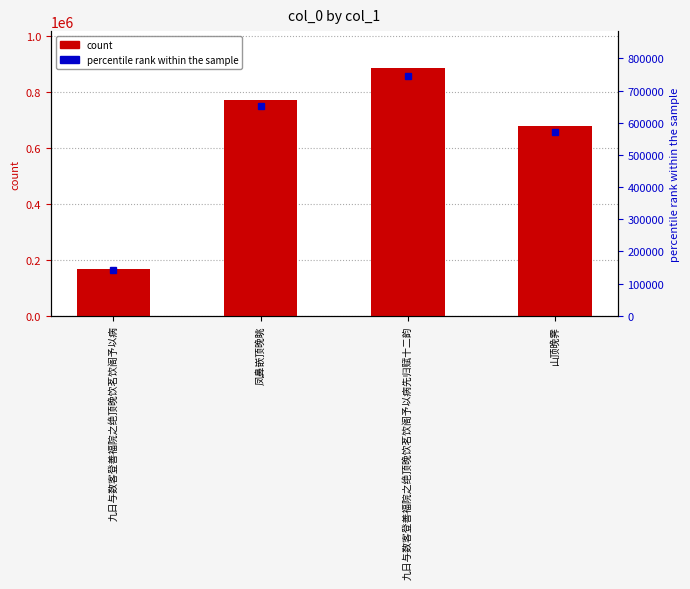

What position from the right is 山顶晚霁?

1